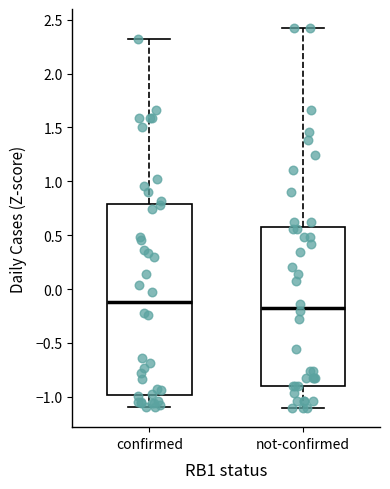

Reading left to right, read every box against the y-axis: the position of its median line, the range the box covers, and the ends of its whiskers. The values are not printed on the chart, so give them approximately, as read against the axis.

confirmed: median -0.10, box -1.00 to 0.80, whiskers -1.10 to 2.30
not-confirmed: median -0.15, box -0.90 to 0.55, whiskers -1.10 to 2.40